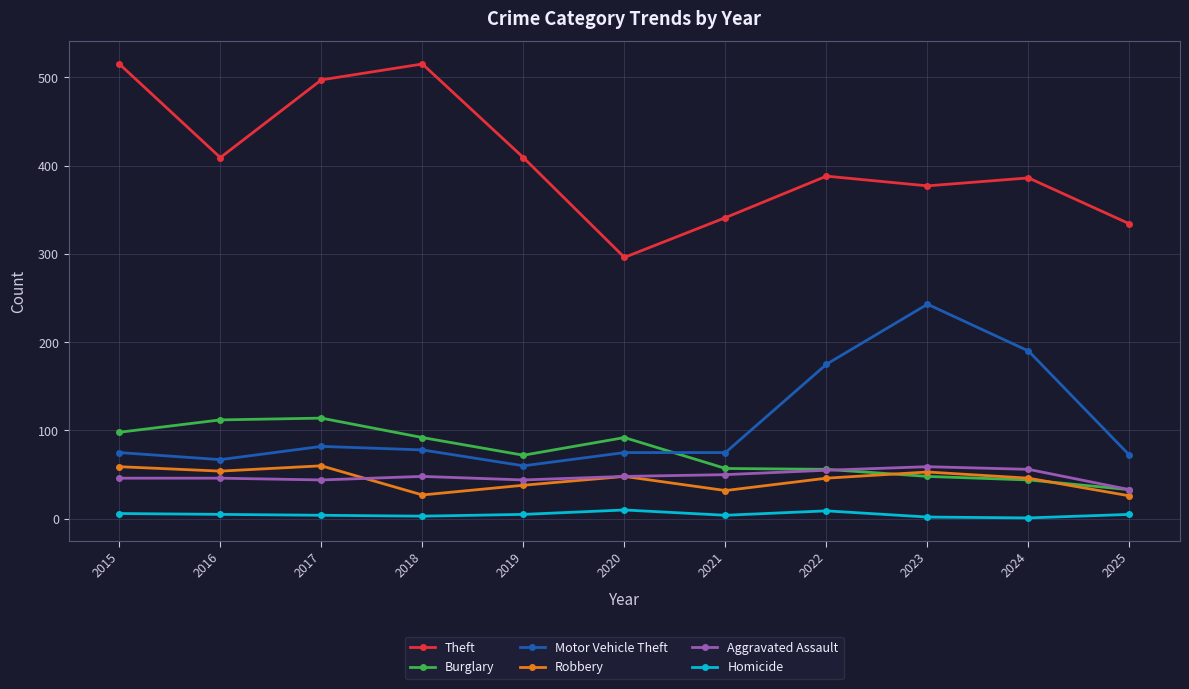

Where is the first local maximum for Theft?

2018